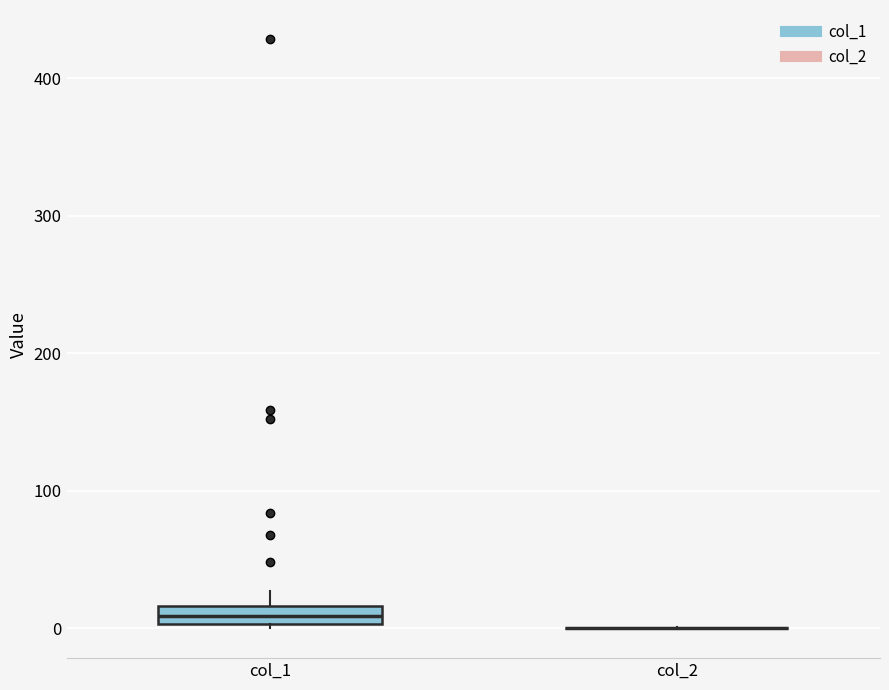

Where does the upper whisker of the box for col_1 end on the y-axis? The values are not printed on the chart, so give them approximately, as read against the axis.

30